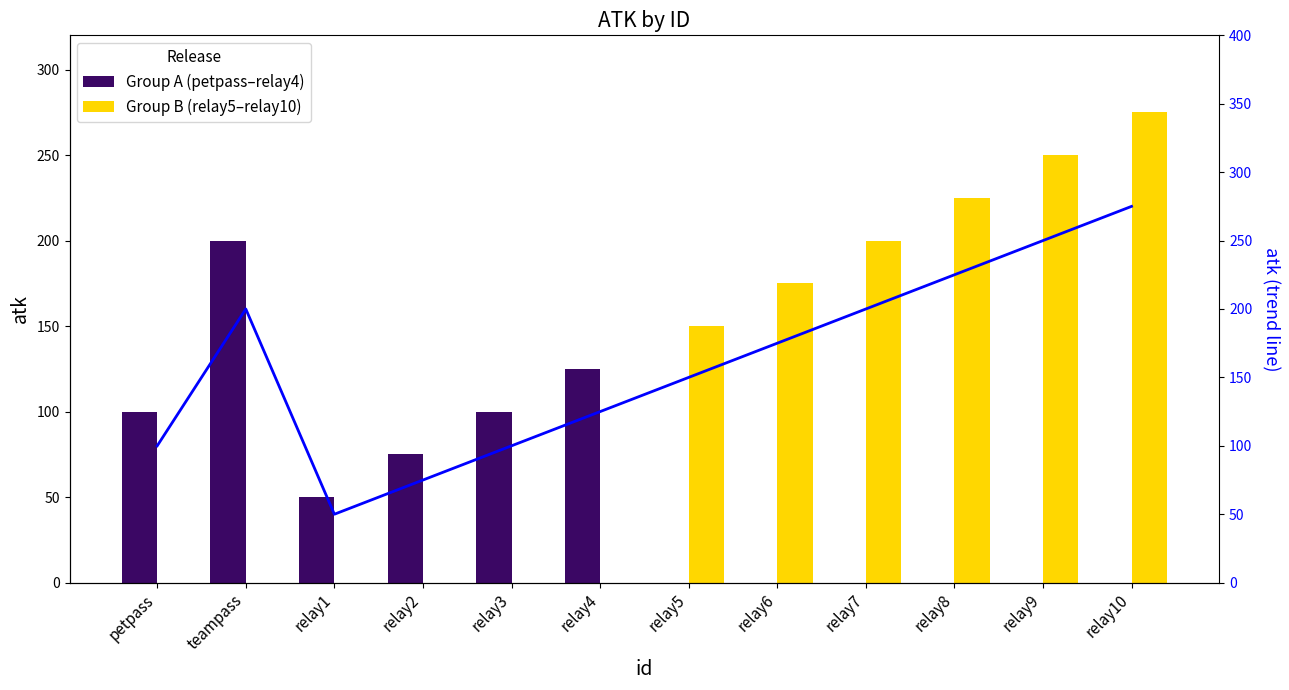

Reading right to left, extract all data points from this chart.

Group A (petpass–relay4): relay10=0	relay9=0	relay8=0	relay7=0	relay6=0	relay5=0	relay4=125	relay3=100	relay2=75	relay1=50	teampass=200	petpass=100
Group B (relay5–relay10): relay10=275	relay9=250	relay8=225	relay7=200	relay6=175	relay5=150	relay4=0	relay3=0	relay2=0	relay1=0	teampass=0	petpass=0
atk trend: relay10=275	relay9=250	relay8=225	relay7=200	relay6=175	relay5=150	relay4=125	relay3=100	relay2=75	relay1=50	teampass=200	petpass=100